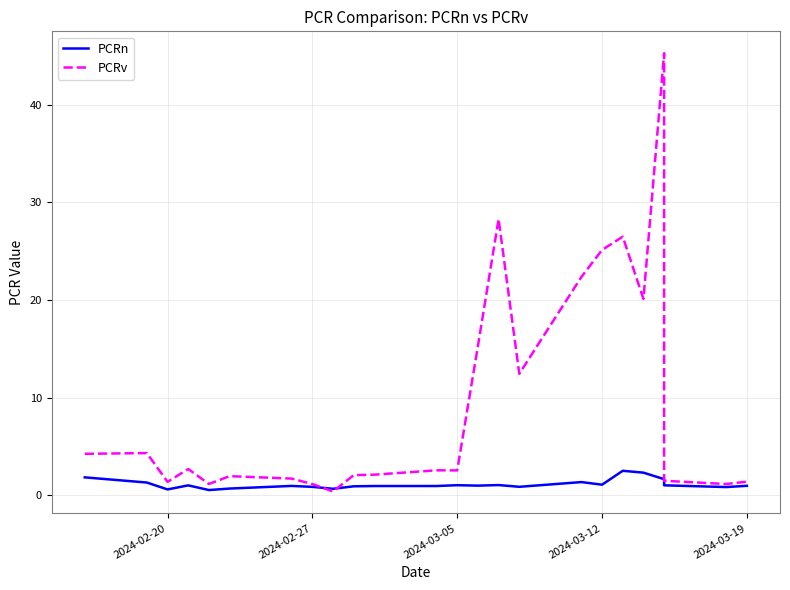

At how many categories does at least one series exceed 15?

7